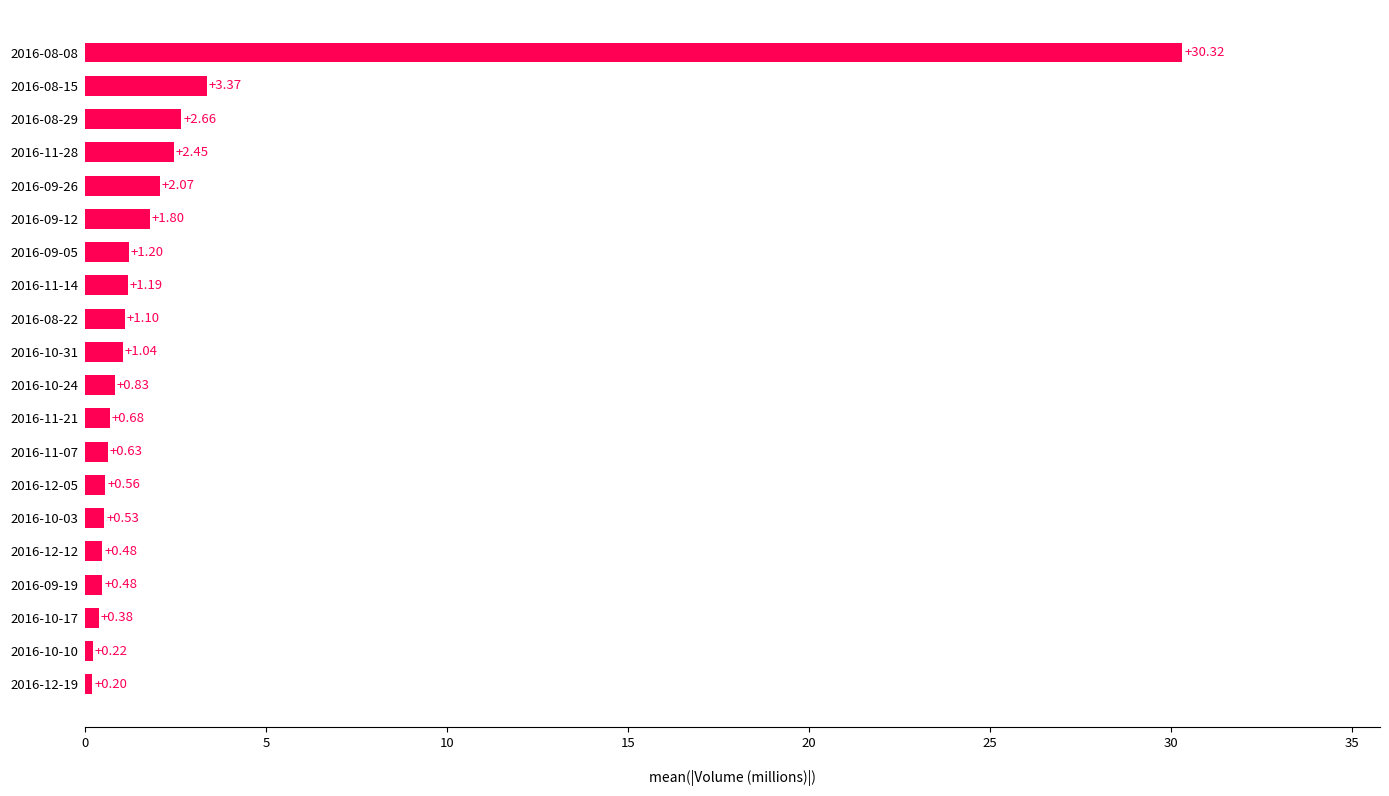

Between 2016-08-29 and 2016-09-26, which is larger?

2016-08-29